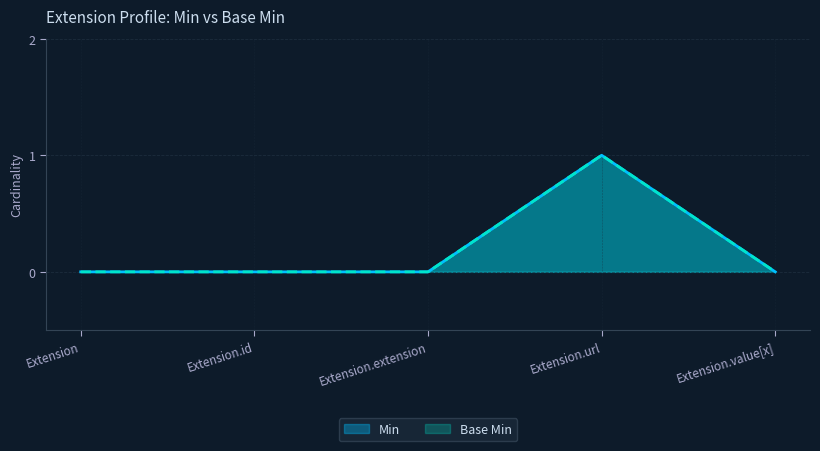

True or false: Min and Base Min intersect in this chart.

False